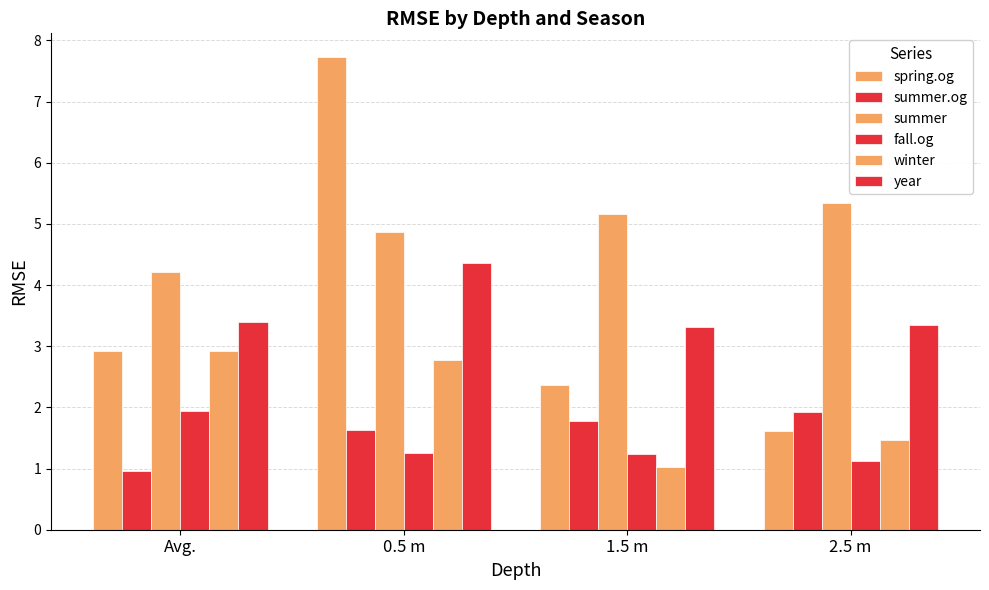

At which category does the chart reach its peak across all series?

0.5 m